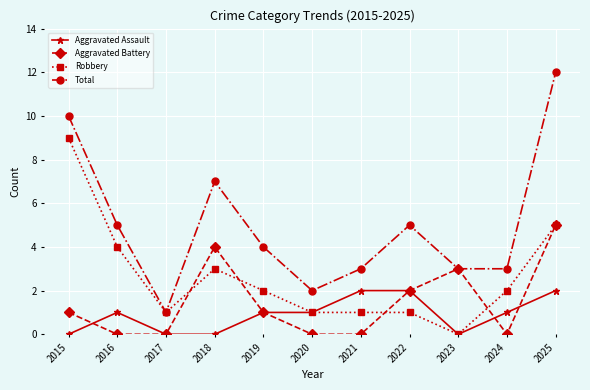

Rank the series at 2016 from highest to lowest value.

Total, Robbery, Aggravated Assault, Aggravated Battery